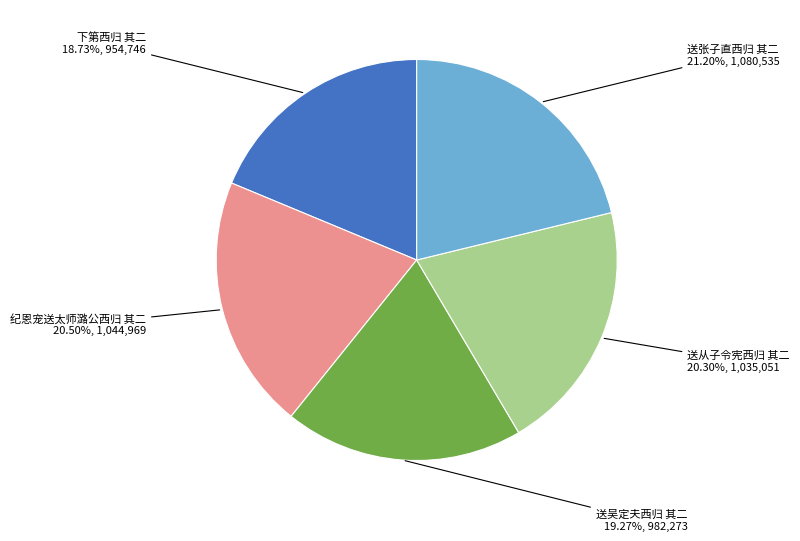

Does 送吴定夫西归 其二 account for over 50% of the chart?

No